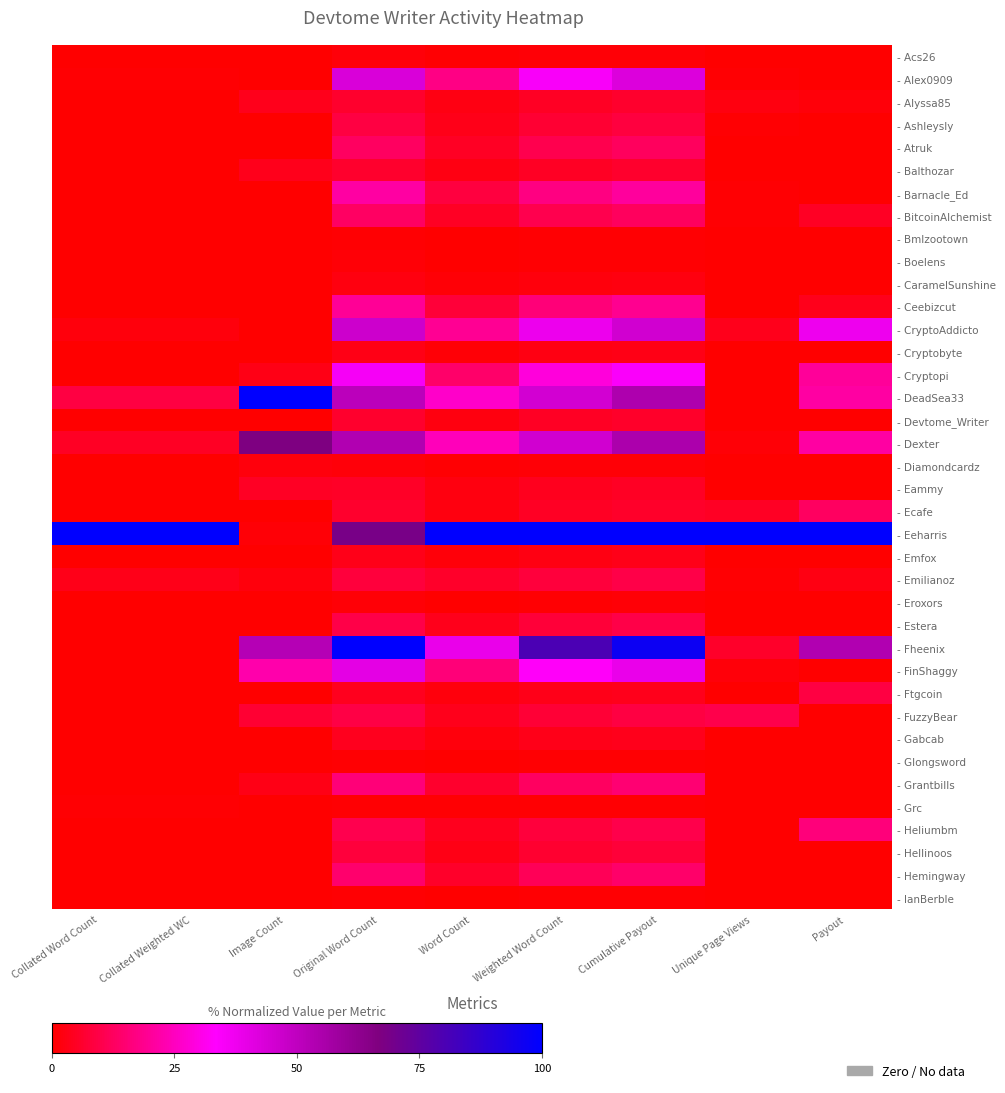

Rank the series at Collated Weighted WC from lowest to highest value.

- Acs26, - Alyssa85, - Ashleysly, - Atruk, - Balthozar, - Barnacle_Ed, - BitcoinAlchemist, - Bmlzootown, - Boelens, - CaramelSunshine, - Ceebizcut, - Cryptobyte, - Cryptopi, - Devtome_Writer, - Diamondcardz, - Eammy, - Ecafe, - Emfox, - Eroxors, - Estera, - Fheenix, - FinShaggy, - Ftgcoin, - FuzzyBear, - Gabcab, - Glongsword, - Grantbills, - Heliumbm, - Hellinoos, - Hemingway, - IanBerble, - Grc, - Alex0909, - CryptoAddicto, - Emilianoz, - Dexter, - DeadSea33, - Eeharris